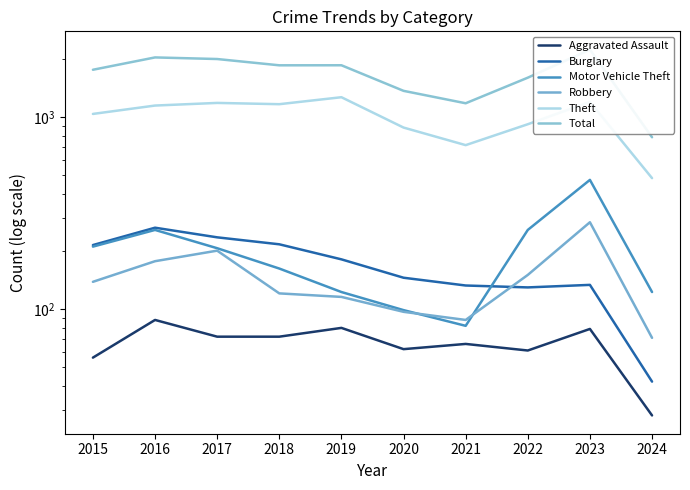

True or false: Total has more than 0 interior local peaks.

True